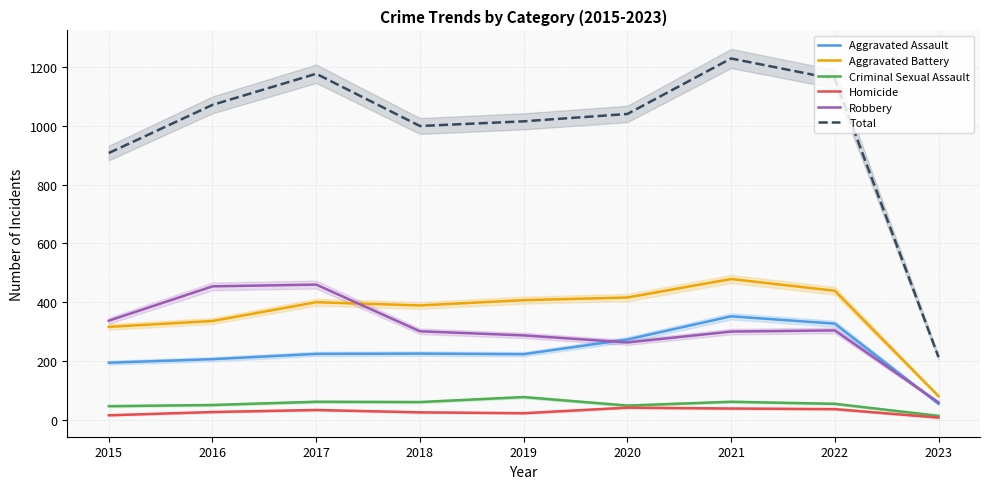

List the labels in order of Aggravated Assault value, largest first.

2021, 2022, 2020, 2018, 2017, 2019, 2016, 2015, 2023